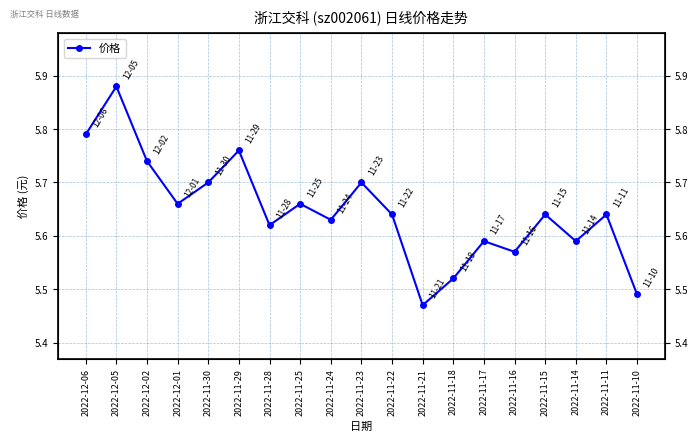

What is the difference between the maximum and minimum values?

0.4